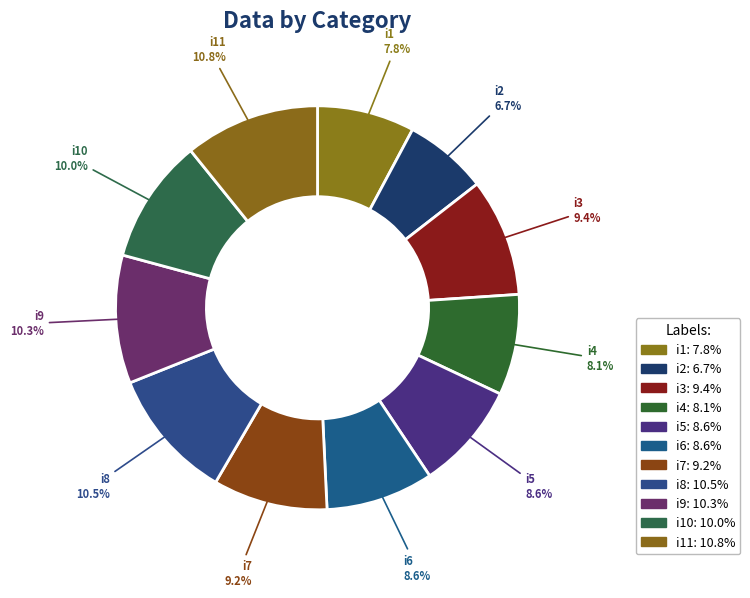

Count the number of slices in the pie.

11